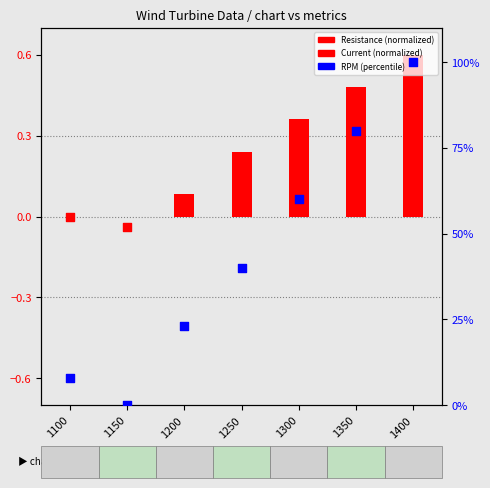

Which series contains the lowest Y value?

Current (normalized)